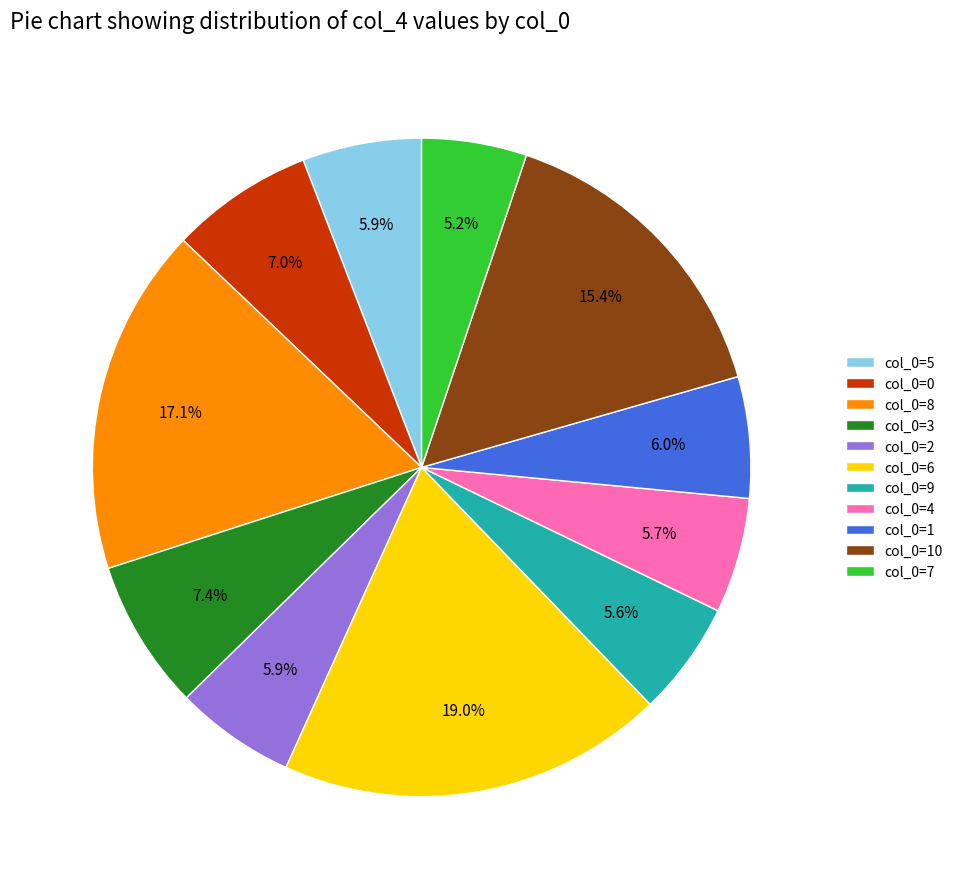

How many slices are in this pie chart?

11